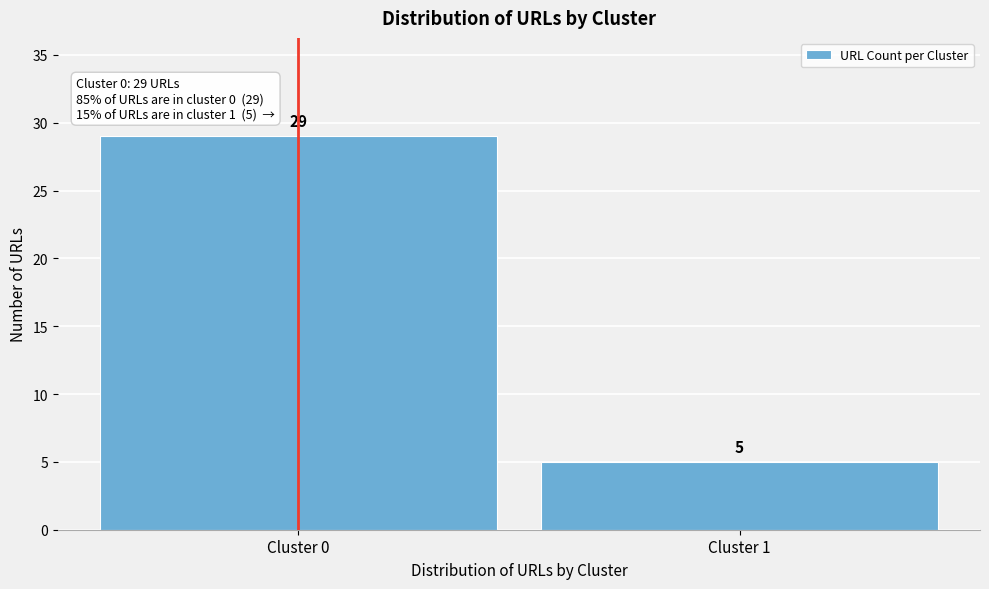

Reading right to left, transcribe all the data shown in this chart.

Cluster 1=5	Cluster 0=29